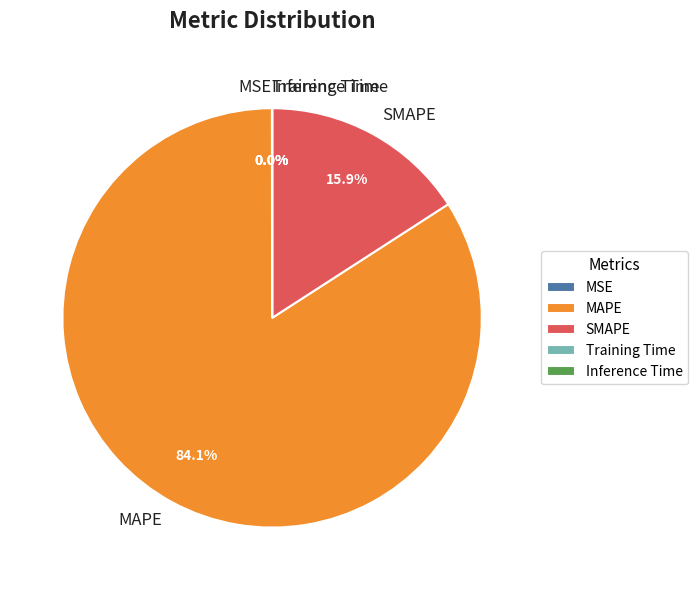

What portion of the pie excludes MAPE?

15.9%